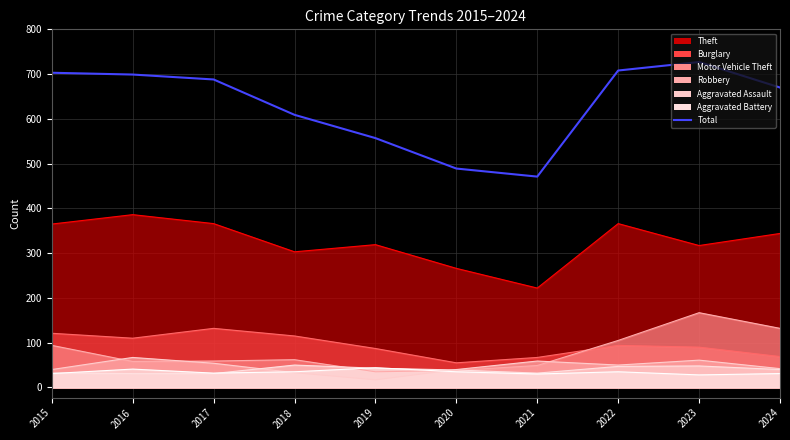

What is the difference between the values at 2017 and 2022?

20